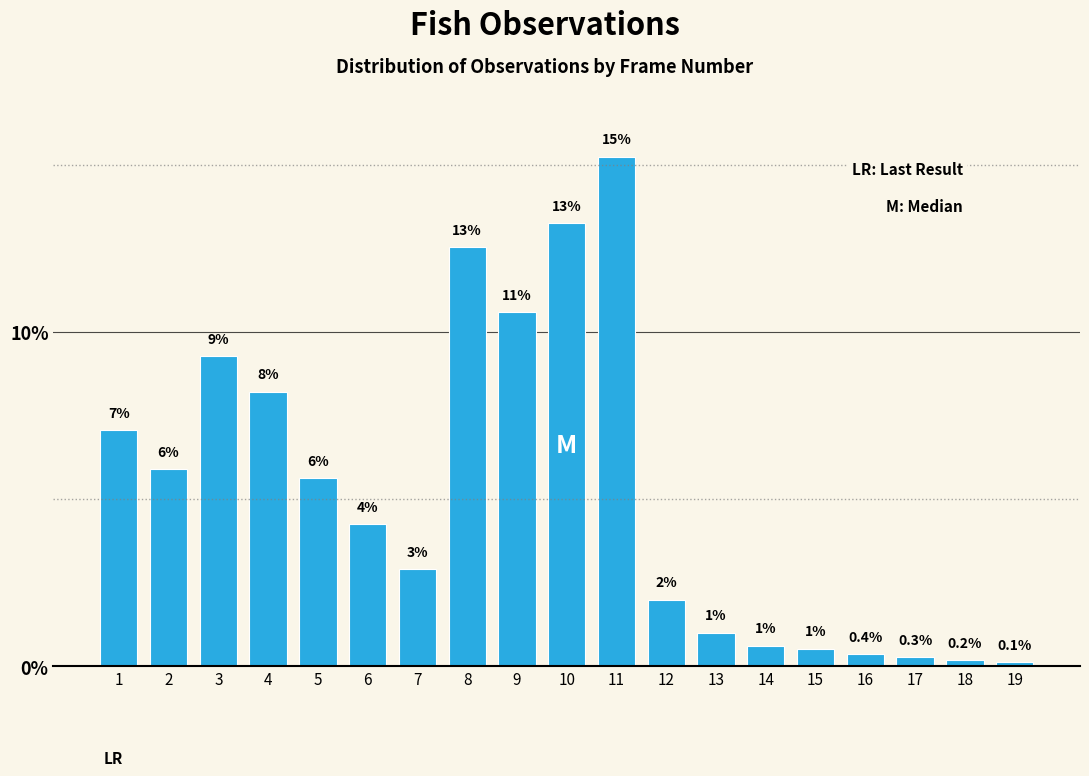

How many bars are there in total?

19